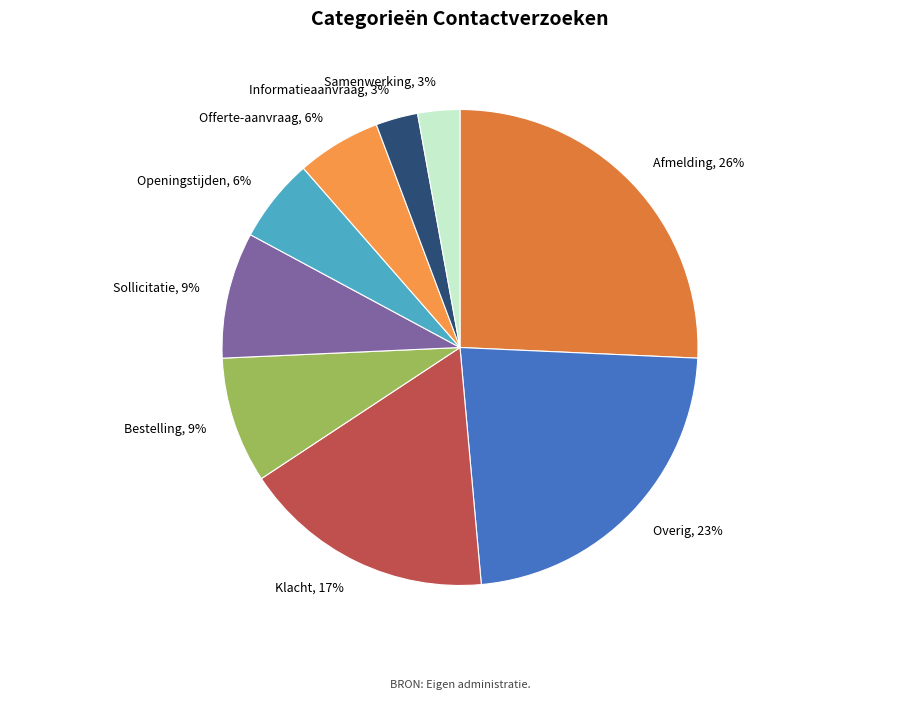

To the nearest percent, what portion does Sollicitatie represent?

9%